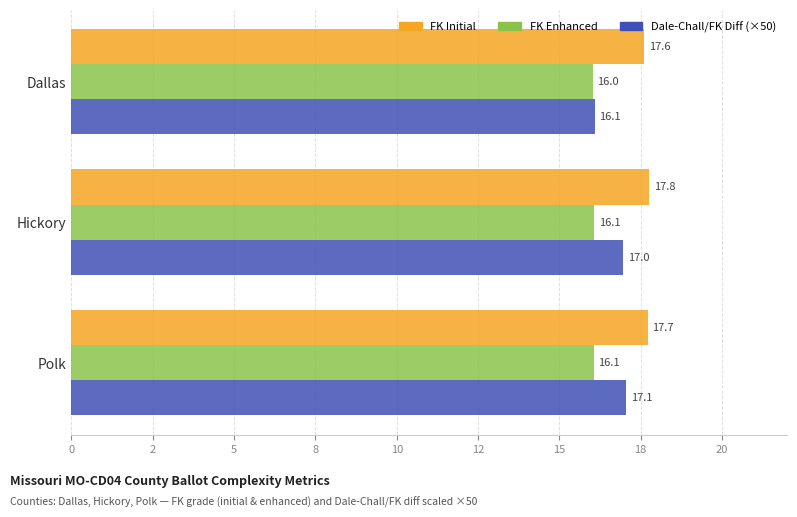

What is the value of the Dale-Chall/FK Diff (×50) bar at the 3rd from the left?

17.1